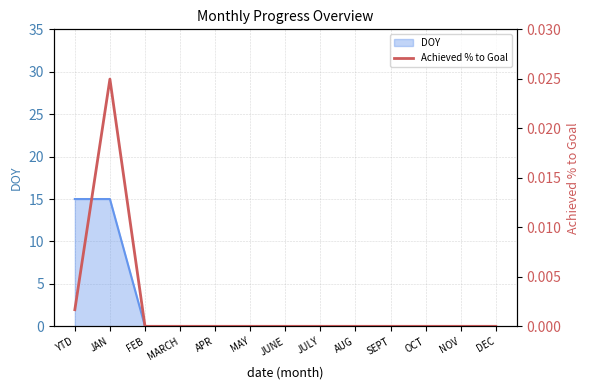

List the labels in order of value, largest first.

JAN, YTD, FEB, MARCH, APR, MAY, JUNE, JULY, AUG, SEPT, OCT, NOV, DEC